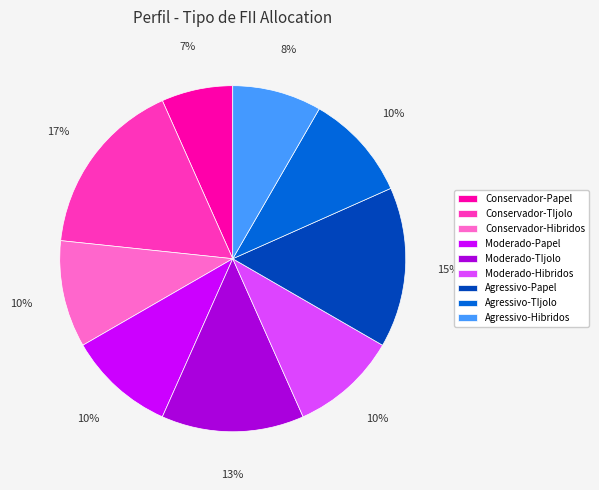

To the nearest percent, what percentage of the pie is Moderado-TIjolo?

13%